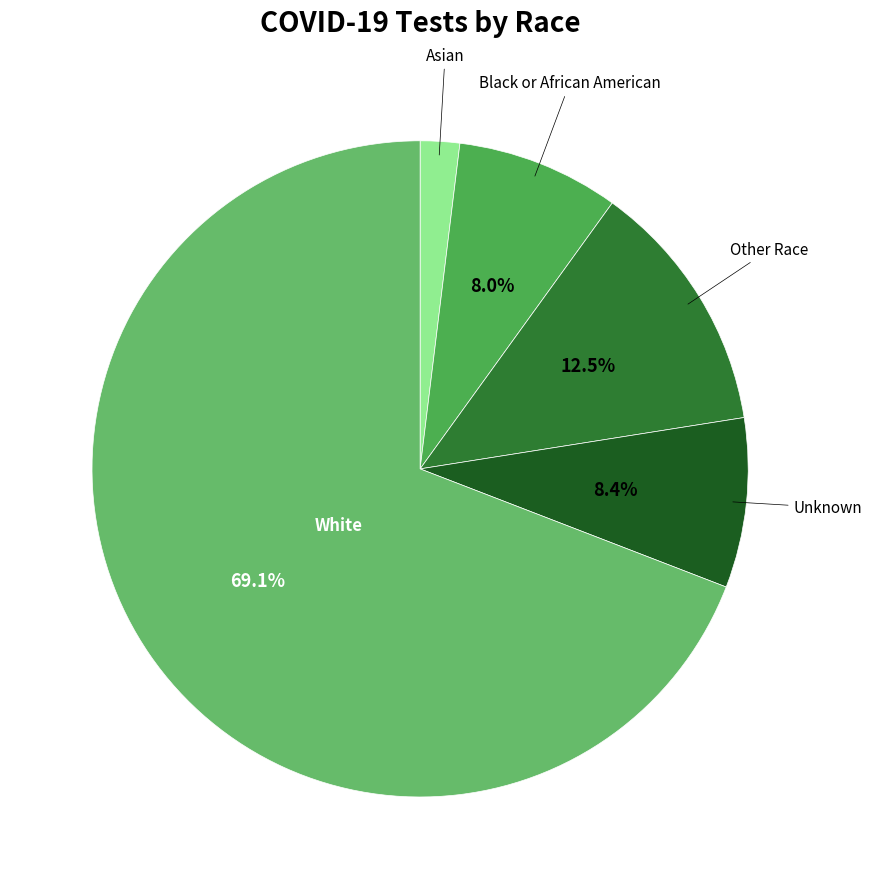

How many slices are in this pie chart?

5